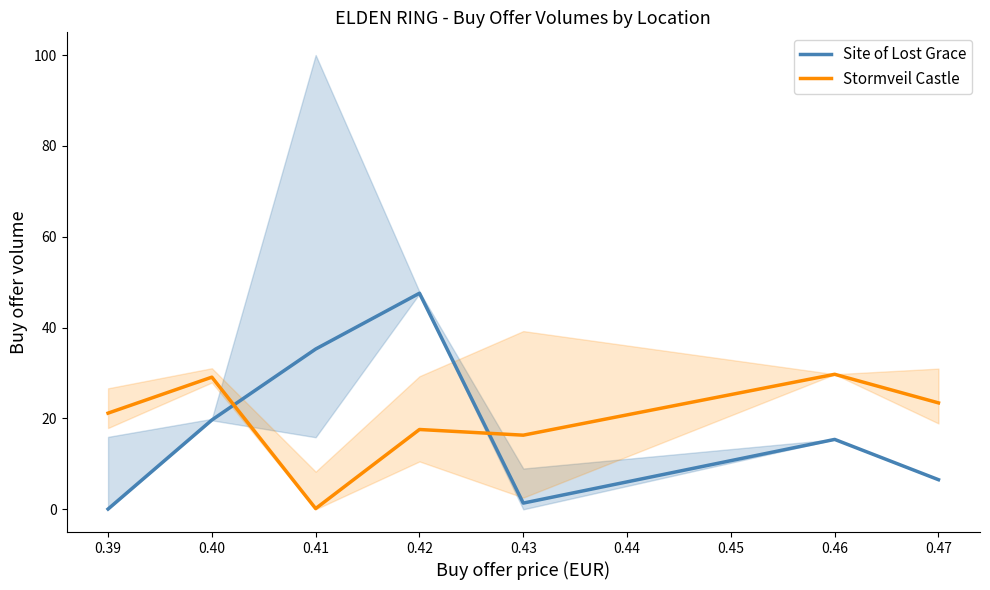

Is the value of Stormveil Castle at 0.47 greater than the value of Site of Lost Grace at 0.46?

Yes